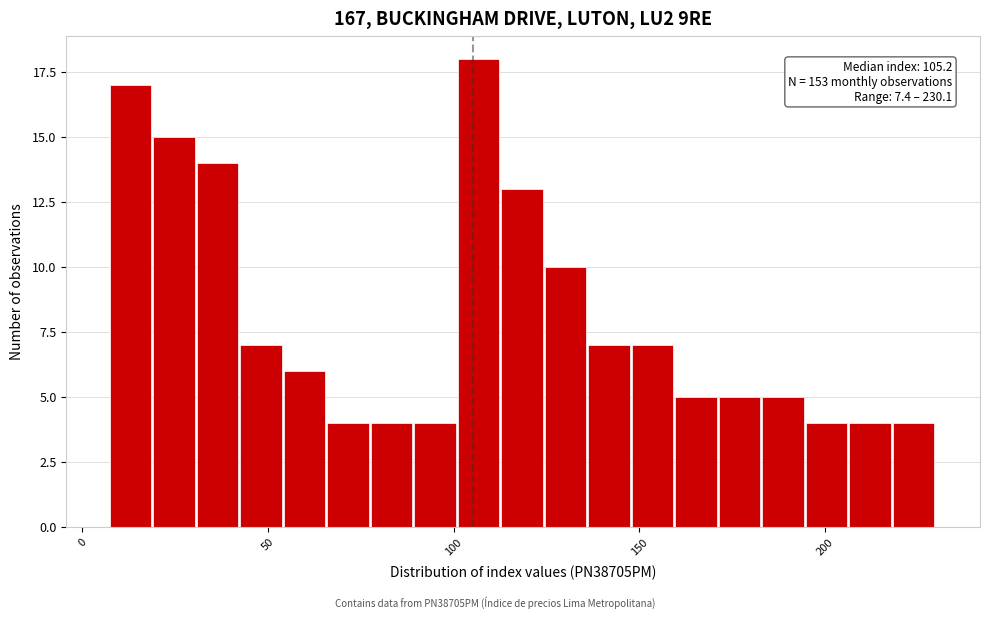

Read against the x-axis, roughly where is the centre of the tallest bar?

105